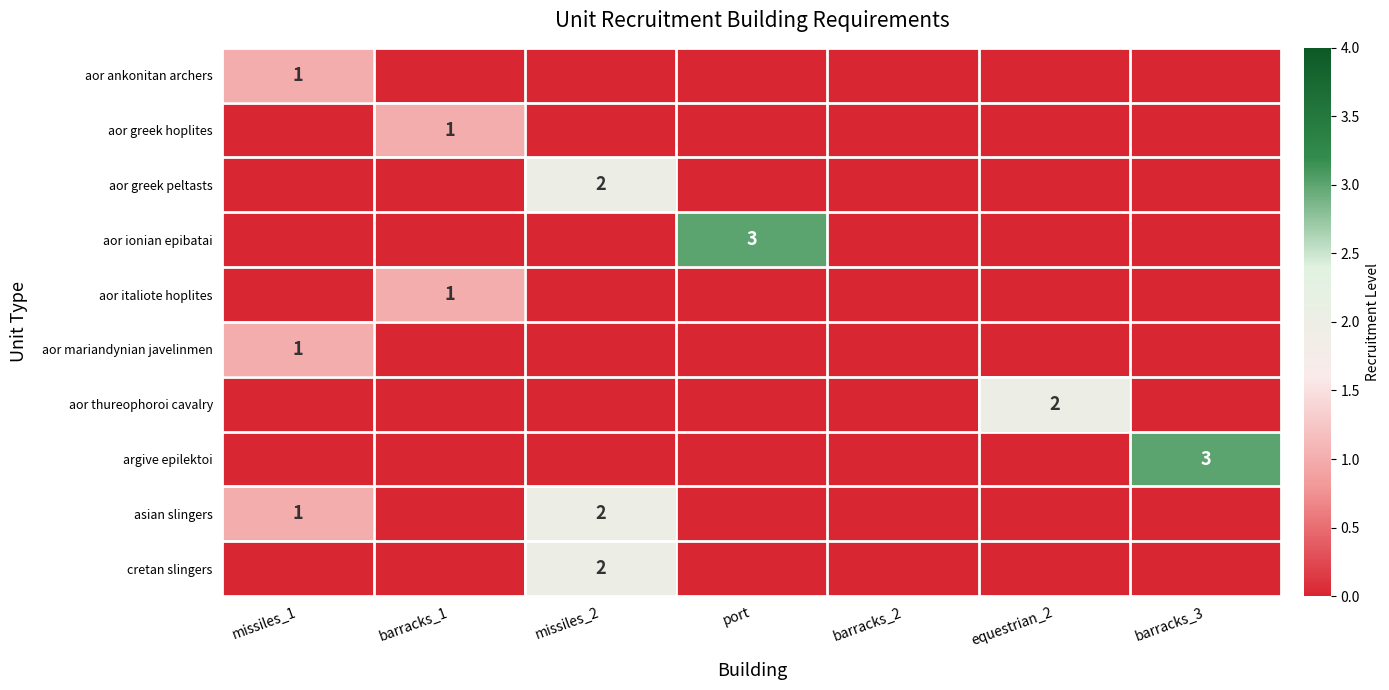

Is it true that aor ankonitan archers equals 0 at equestrian_2?

True